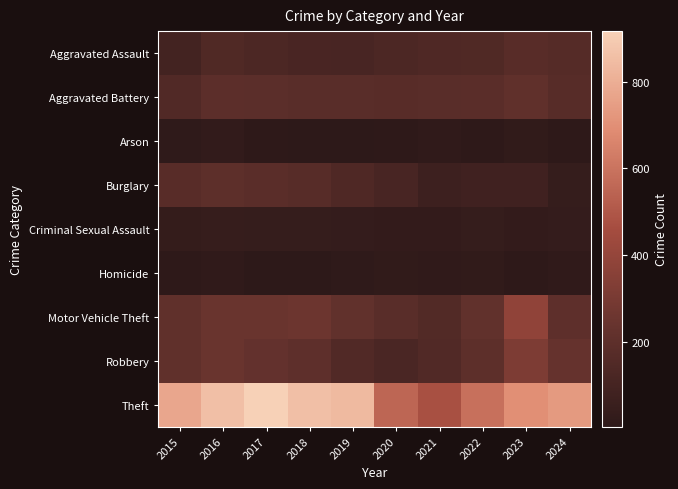

Reading right to left, what are all the values shown in this chart?

Aggravated Assault: 2024=168	2023=177	2022=146	2021=142	2020=131	2019=113	2018=119	2017=131	2016=146	2015=95
Aggravated Battery: 2024=175	2023=209	2022=190	2021=182	2020=180	2019=182	2018=183	2017=191	2016=196	2015=154
Arson: 2024=12	2023=21	2022=11	2021=17	2020=12	2019=6	2018=8	2017=12	2016=25	2015=15
Burglary: 2024=41	2023=81	2022=82	2021=71	2020=115	2019=143	2018=176	2017=189	2016=201	2015=178
Criminal Sexual Assault: 2024=35	2023=29	2022=39	2021=30	2020=28	2019=37	2018=38	2017=39	2016=42	2015=31
Homicide: 2024=20	2023=12	2022=21	2021=20	2020=22	2019=14	2018=8	2017=8	2016=18	2015=13
Motor Vehicle Theft: 2024=205	2023=385	2022=219	2021=156	2020=184	2019=216	2018=256	2017=247	2016=245	2015=211
Robbery: 2024=230	2023=316	2022=198	2021=153	2020=124	2019=150	2018=204	2017=224	2016=247	2015=212
Theft: 2024=732	2023=696	2022=592	2021=474	2020=550	2019=841	2018=856	2017=916	2016=858	2015=774